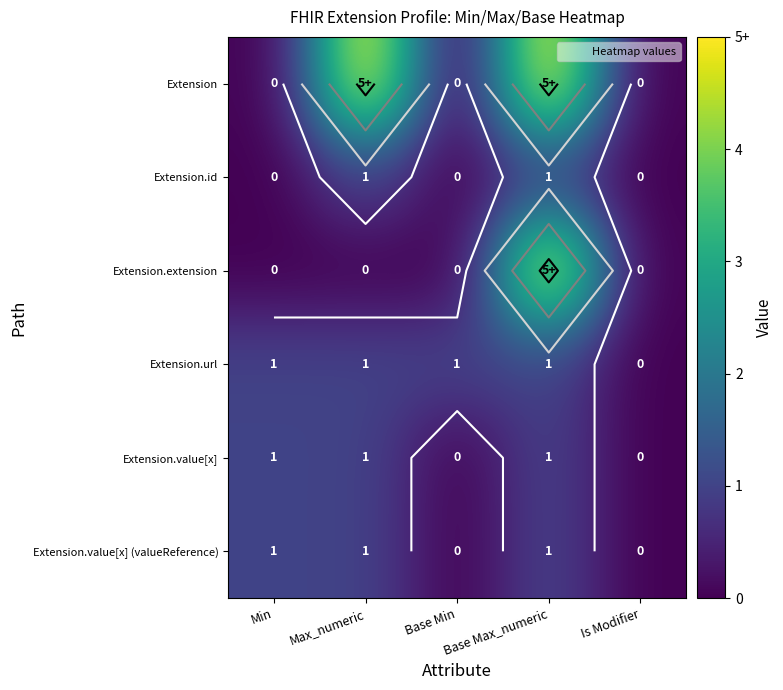

Which series has the widest spread of values?

Extension